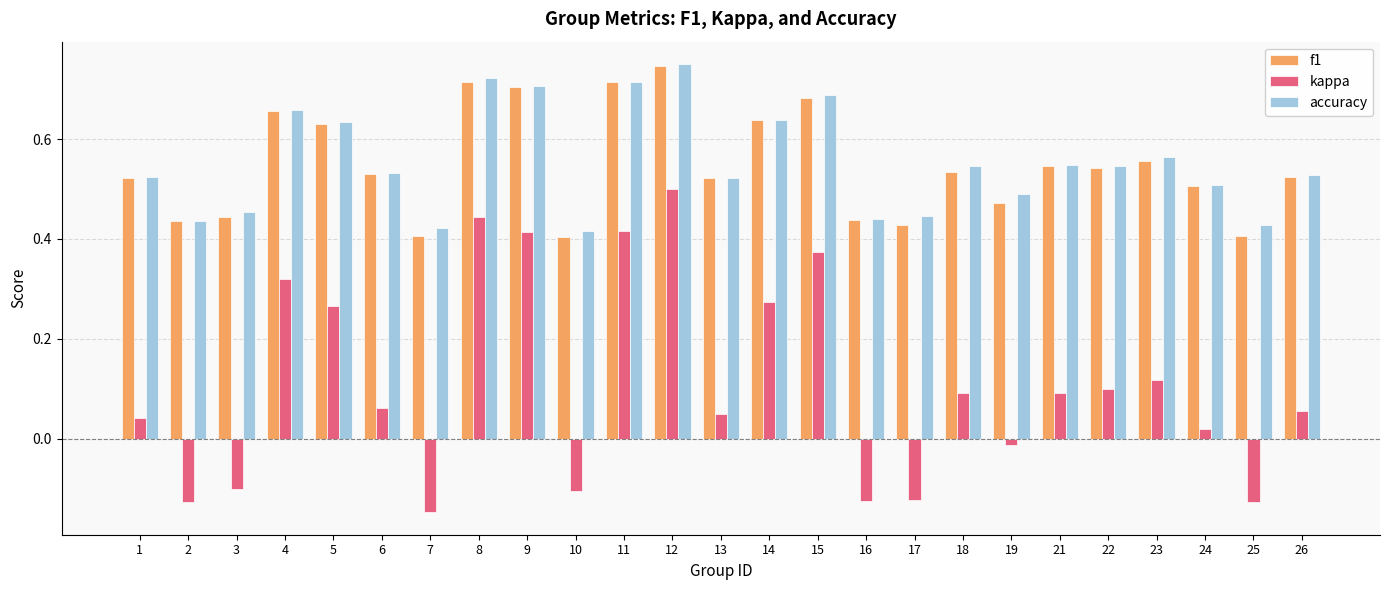

How many bars are there in each group?

3